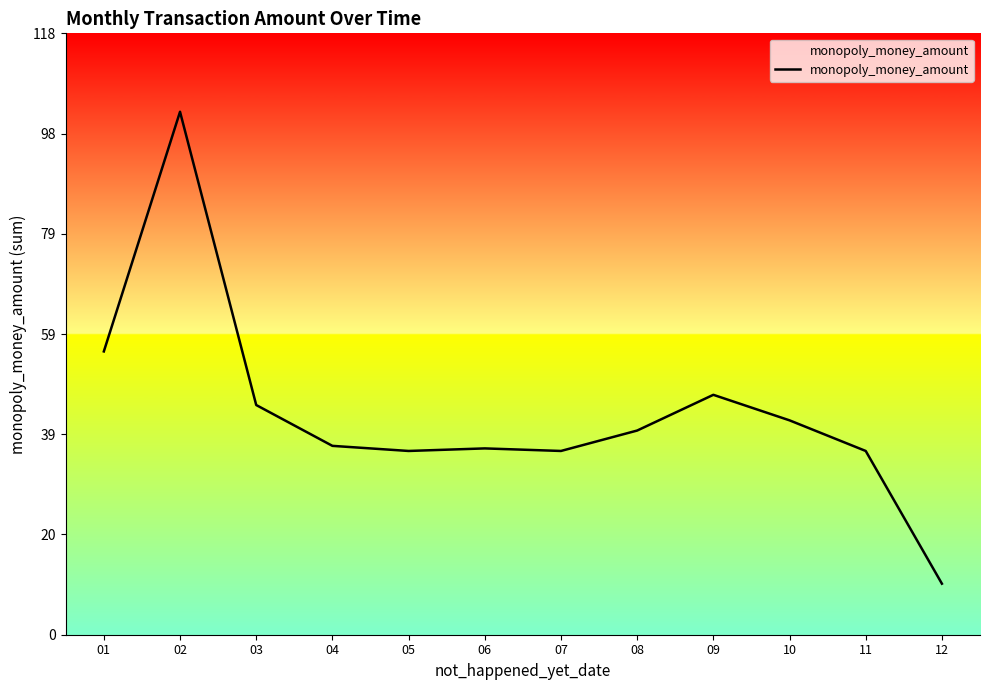

Read the value at 02.

102.5